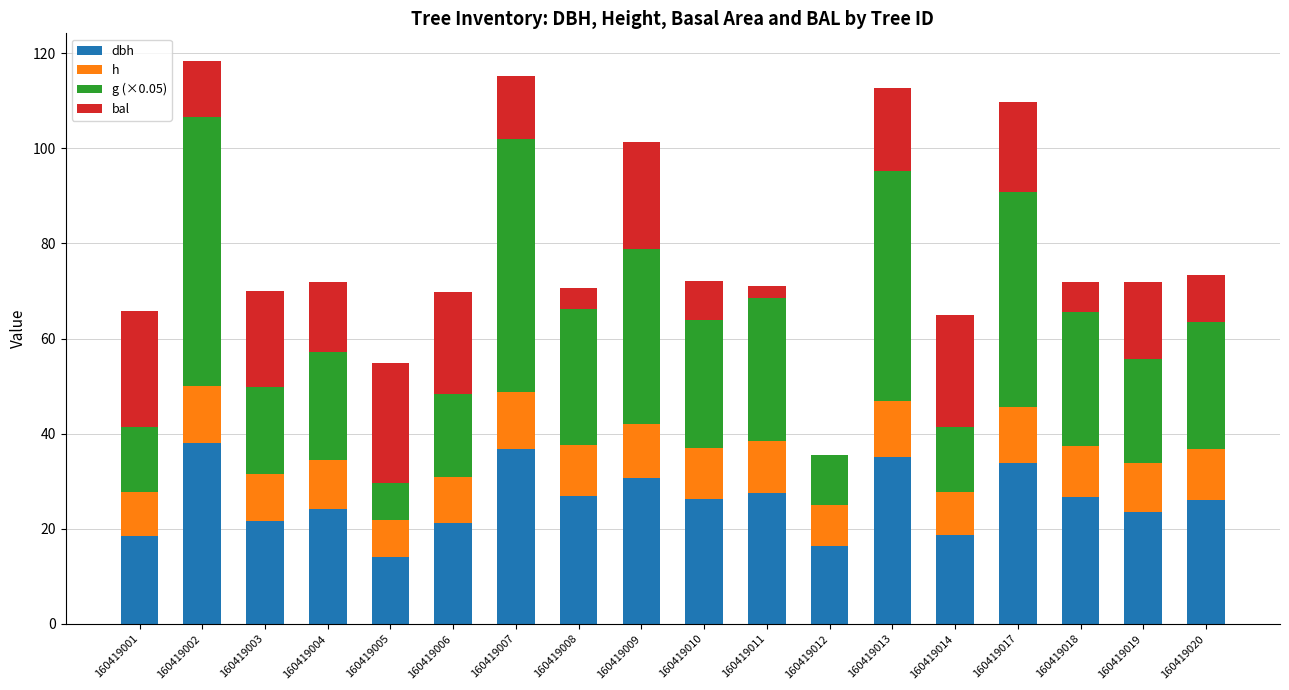

What is the total value across all series at 160419009?

101.4